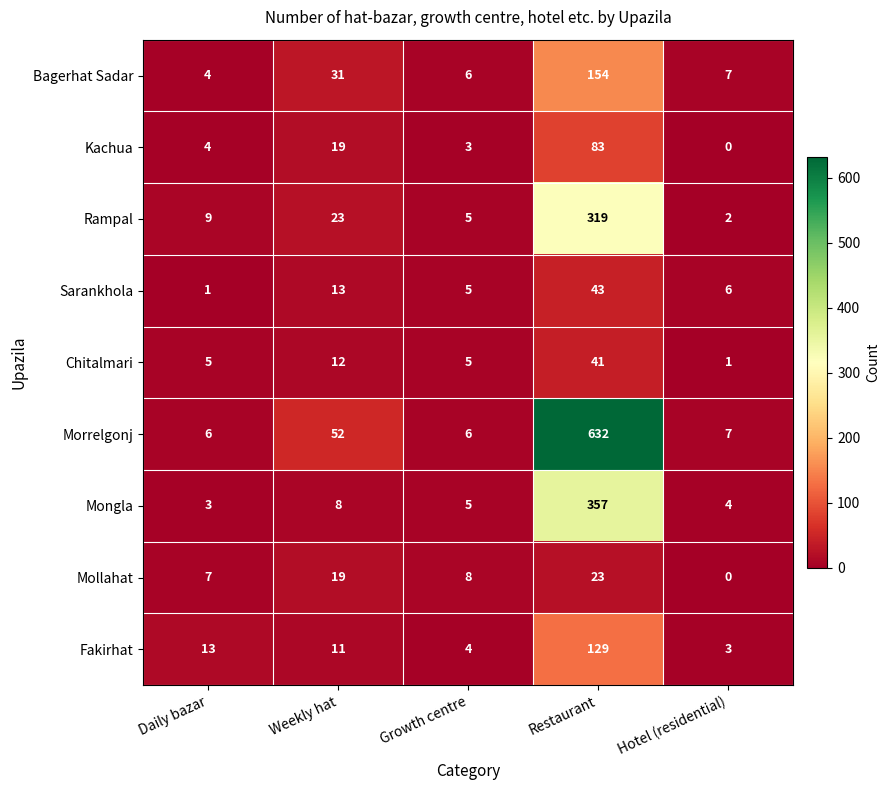

Which label corresponds to the largest value in the chart?

Restaurant